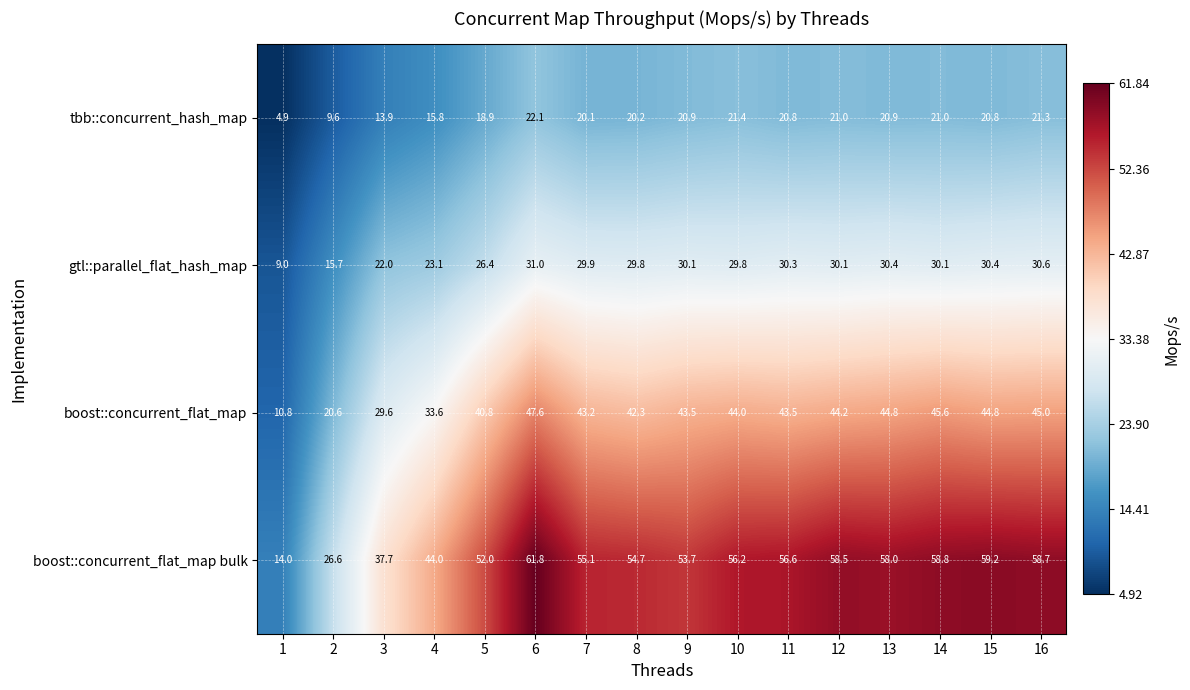

Where does the boost::concurrent_flat_map series first go above 43?

6